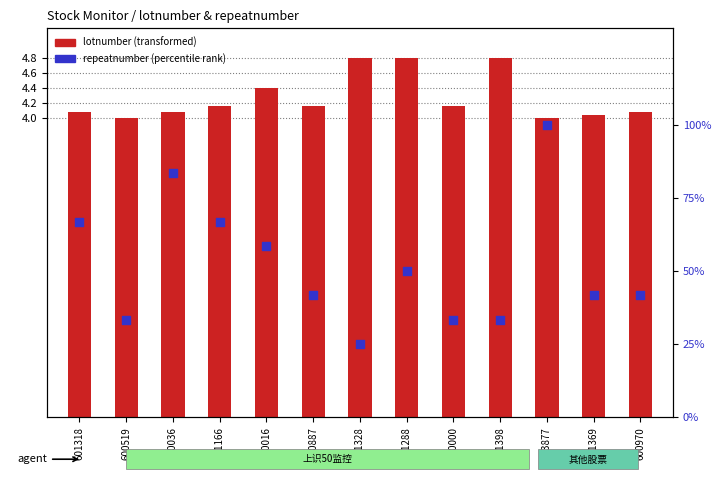

Which series contains the highest Y value?

repeatnumber (percentile rank)